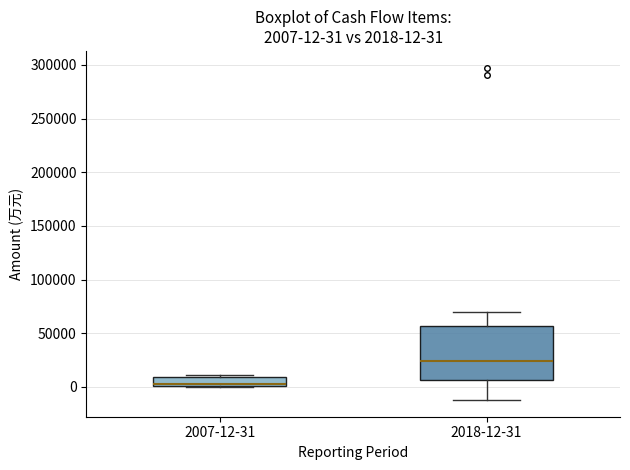

Which box's median line is the highest?

2018-12-31